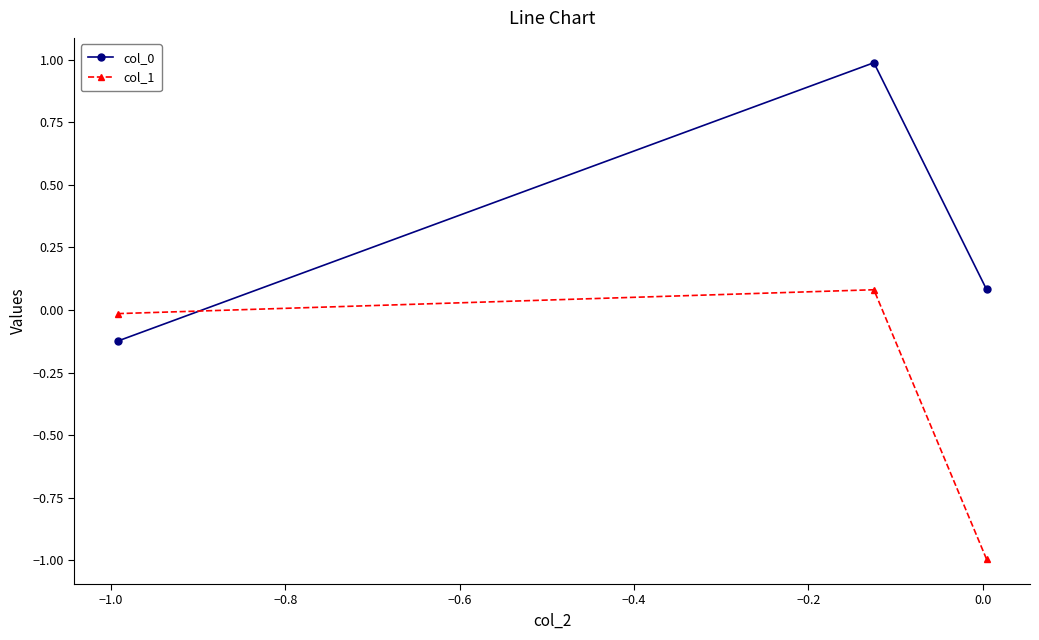

What is the sum of all col_0 values?

0.9